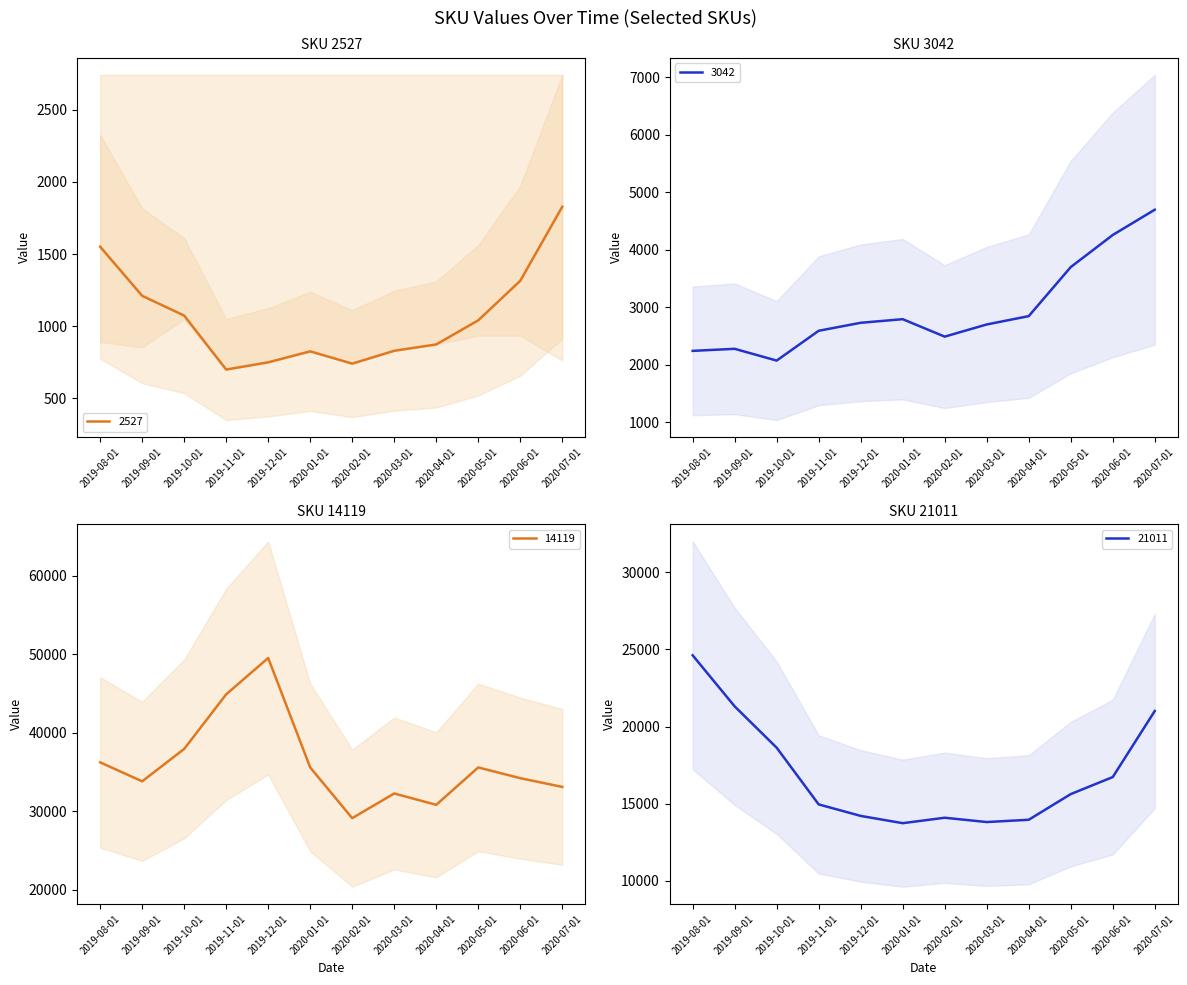

Between 2019-09-01 and 2020-04-01, which is larger?

2019-09-01